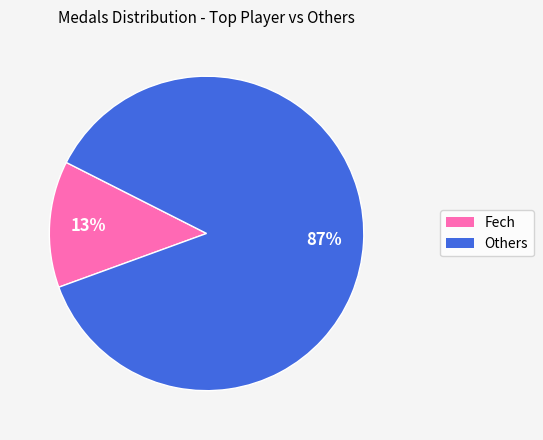

To the nearest percent, what is the average slice percentage?

50%